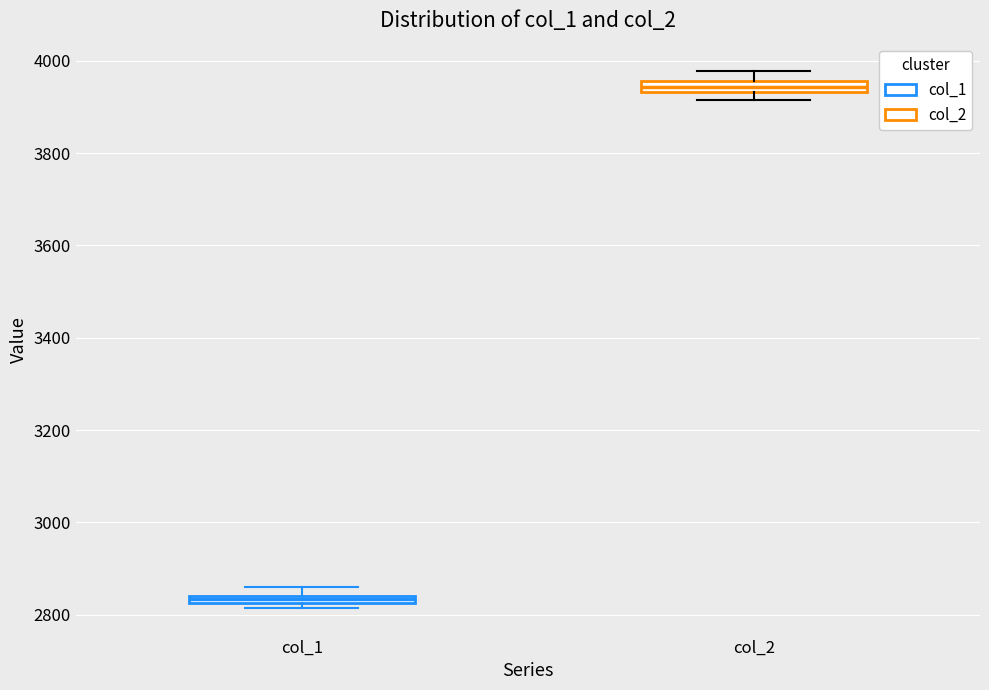

Where is the lower edge of the box for col_1 on the y-axis? The values are not printed on the chart, so give them approximately, as read against the axis.

2820